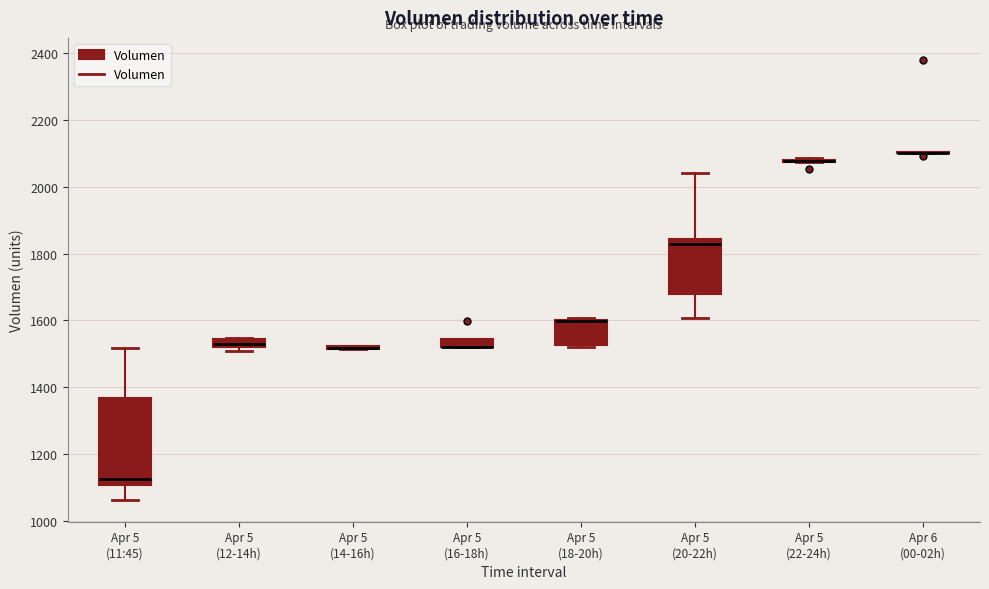

Which box is the tallest, from its lower edge to its upper edge?

Apr 5 (11:45)